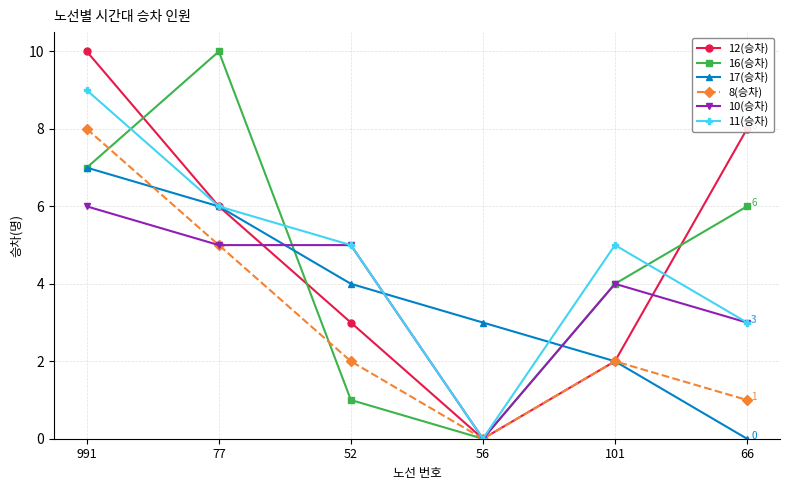

At which label is 8(승차) closest to 4?

77